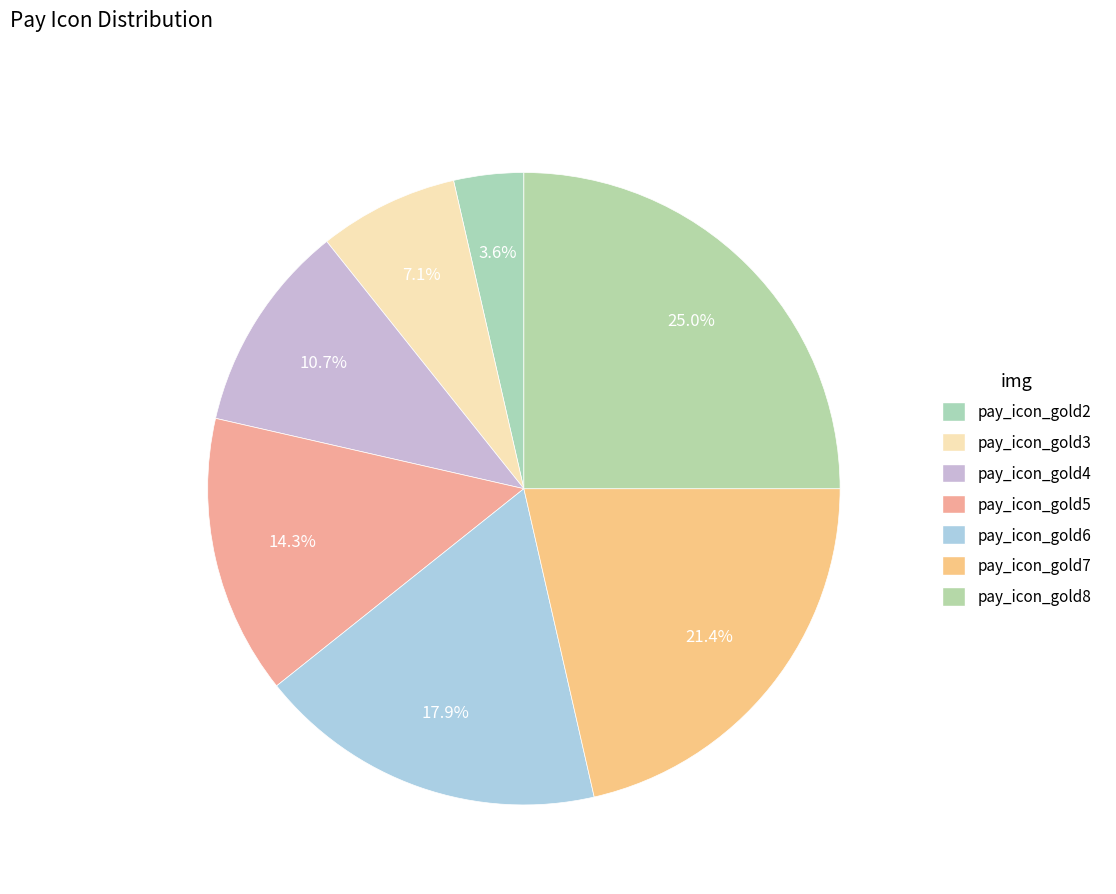

Count the number of slices in the pie.

7